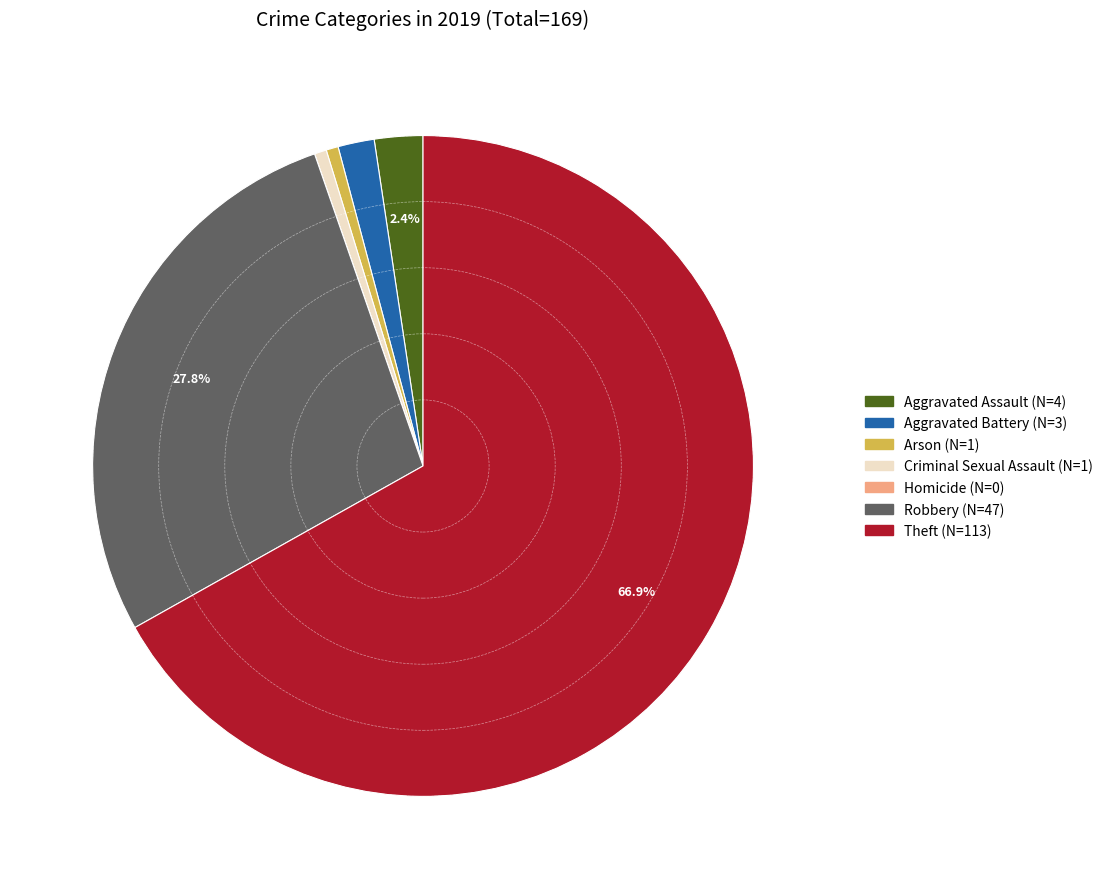

Which slice is the largest?

Theft